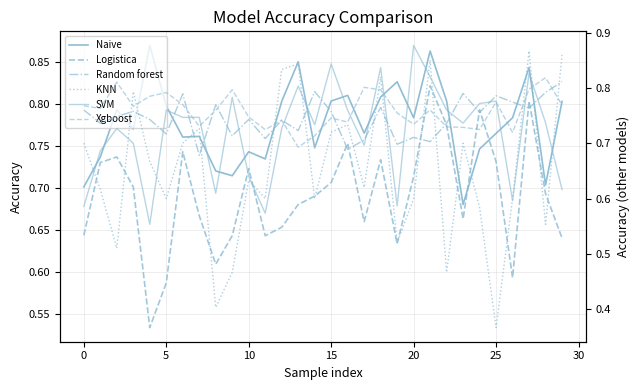

How many interior local valleys does the SVM series have?

8